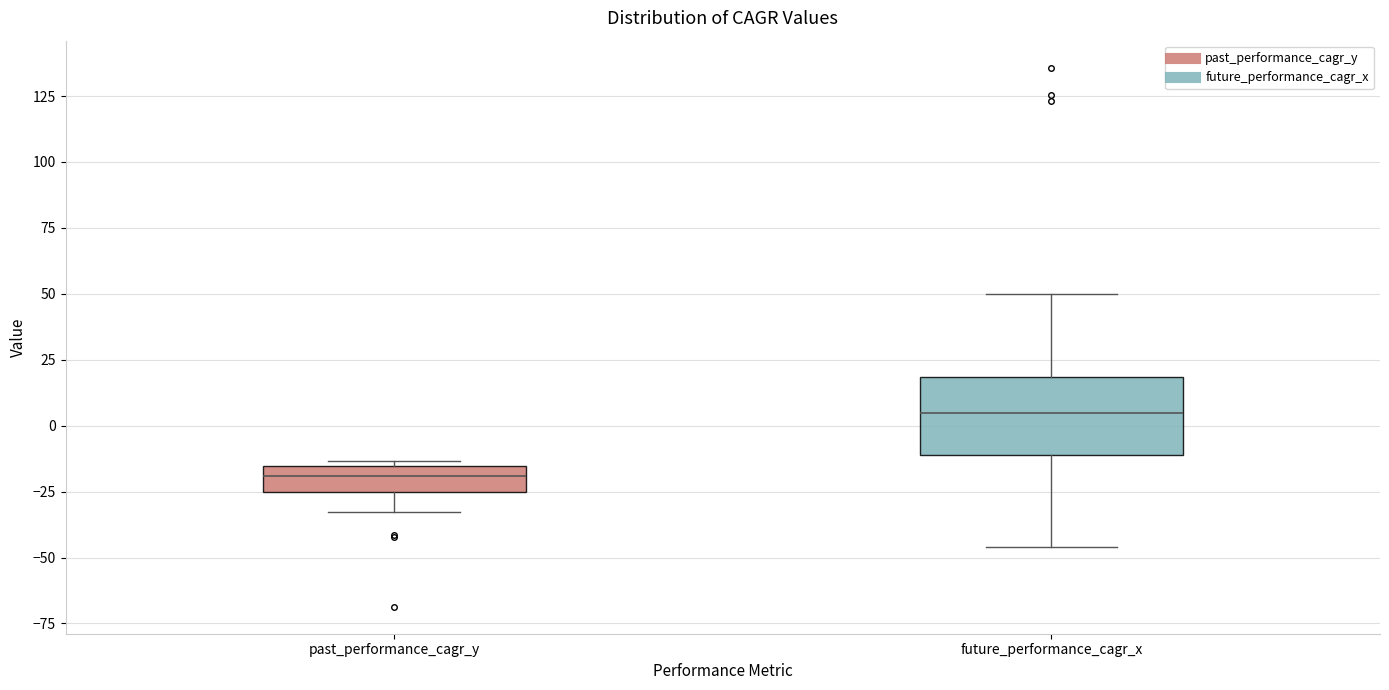

Which box has the highest median line?

future_performance_cagr_x